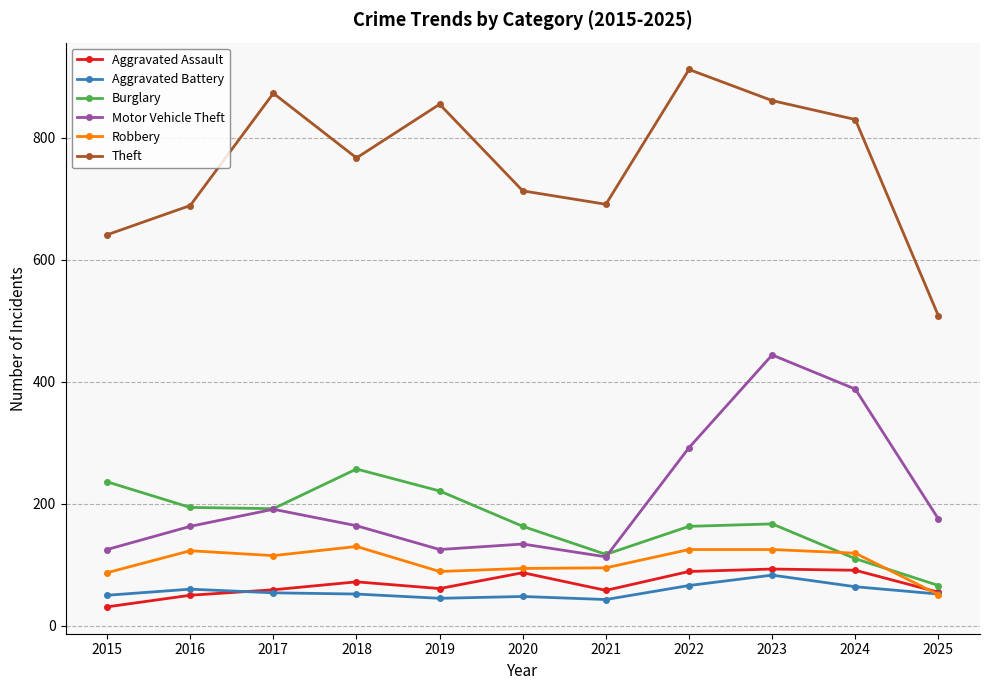

True or false: Burglary and Aggravated Assault cross at least once.

False